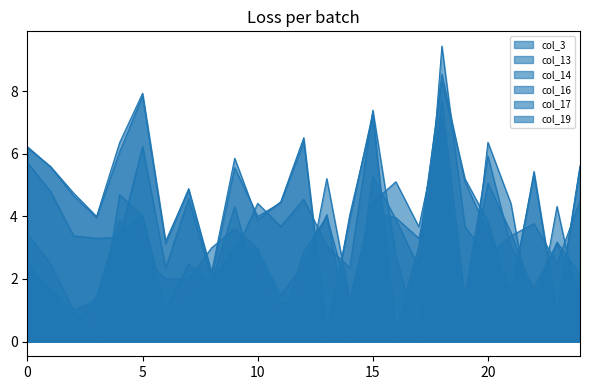

Rank the series at 20 from highest to lowest value.

col_19, col_3, col_14, col_13, col_16, col_17